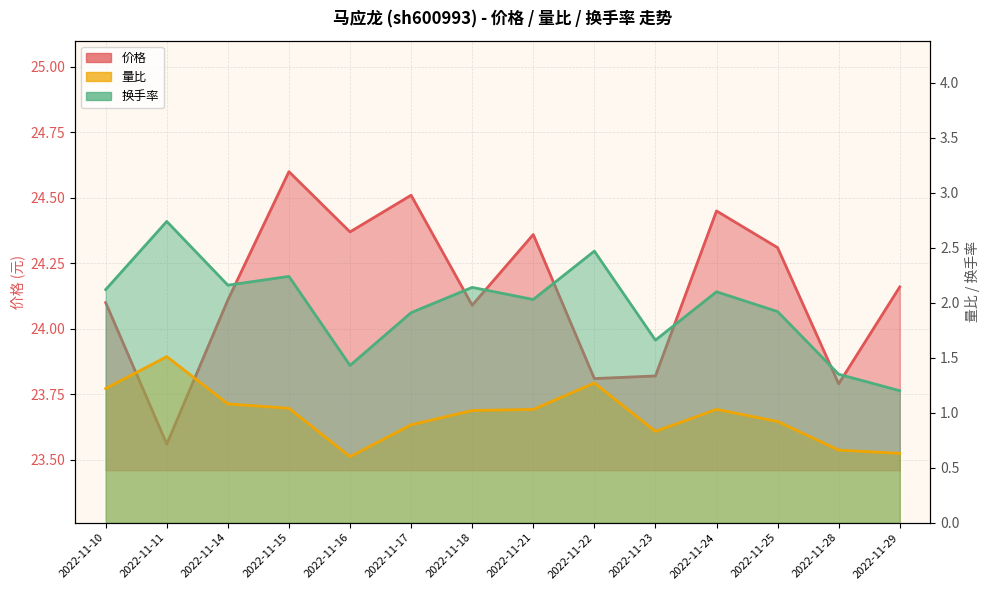

In 换手率_line, how many points are higher than both neighbors (excluding endpoints)?

5